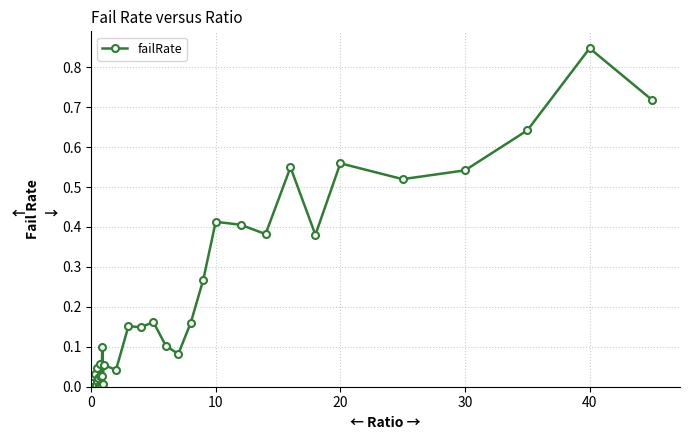

What is the sum of all values?

7.5